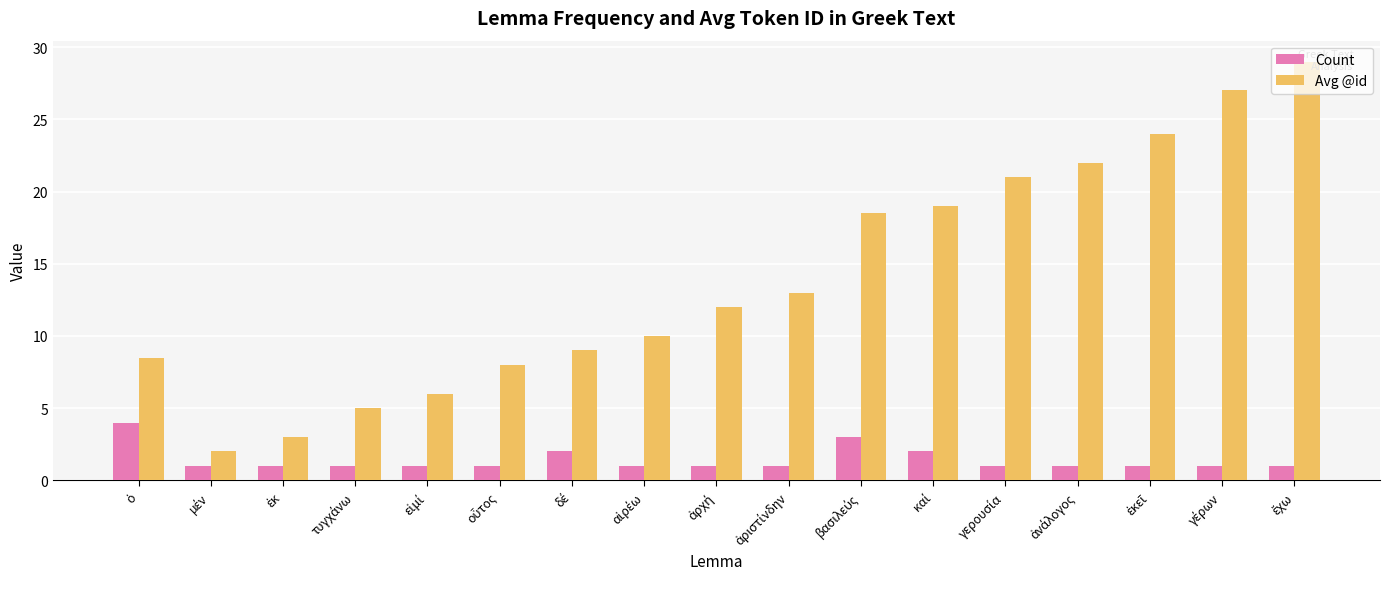

Which series has the widest spread of values?

Avg @id